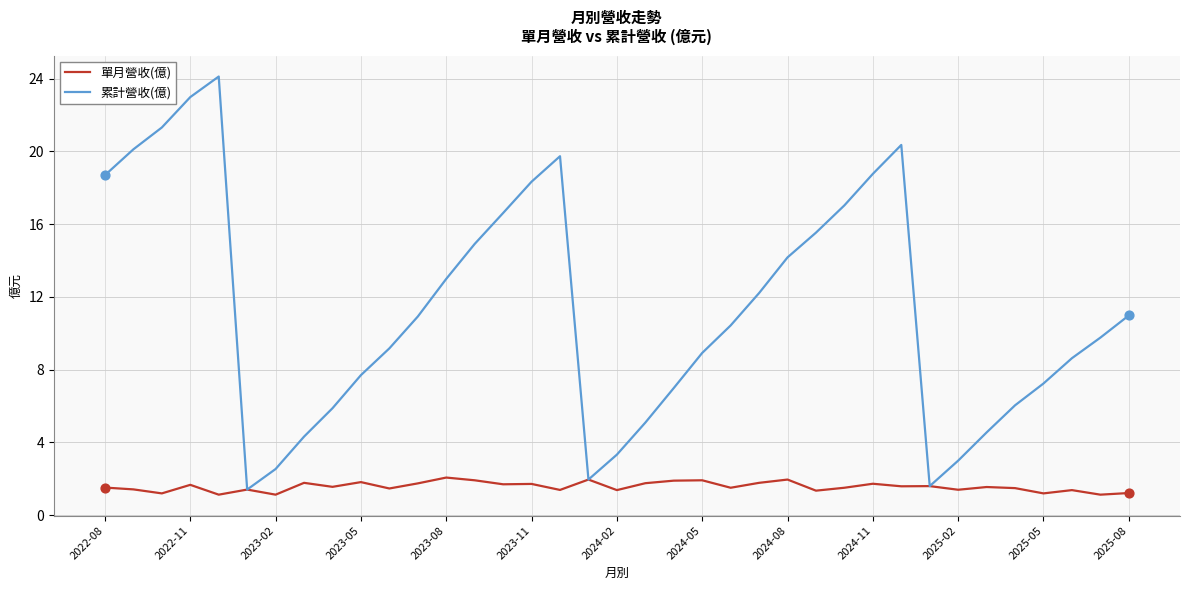

Which series has the largest range (max minus min)?

累計營收(億)